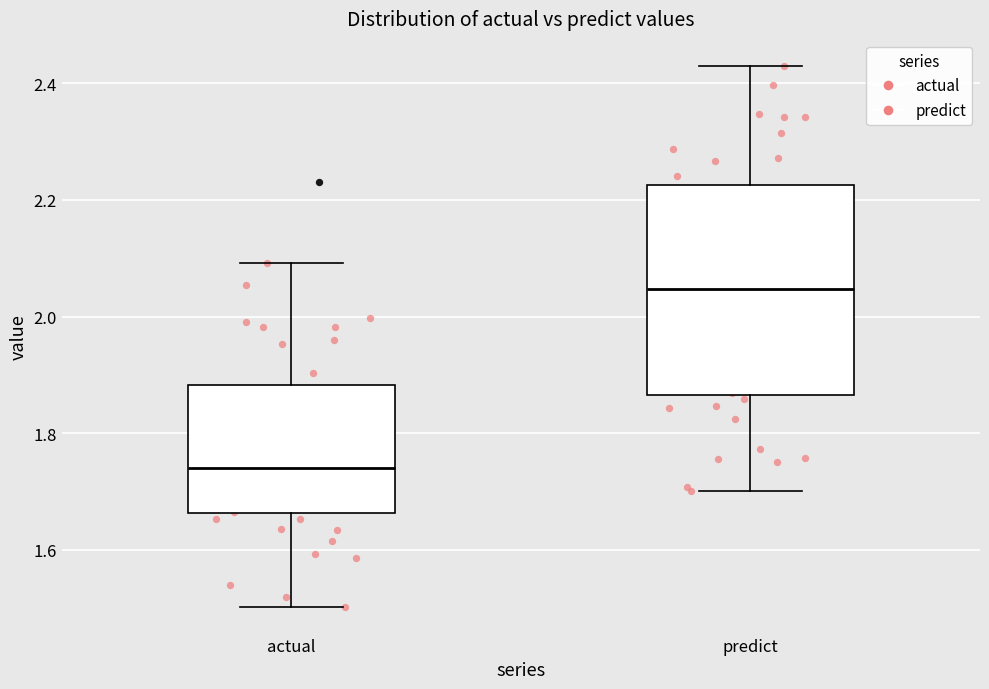

Where does the lower whisker of the box for predict end on the y-axis? The values are not printed on the chart, so give them approximately, as read against the axis.

1.70